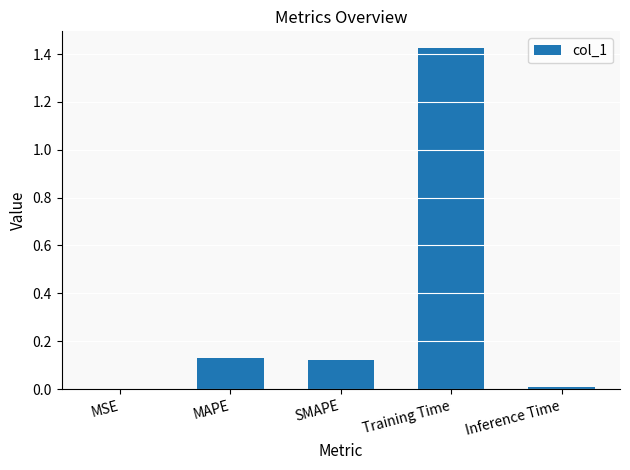

What is the sum of all values?

1.7